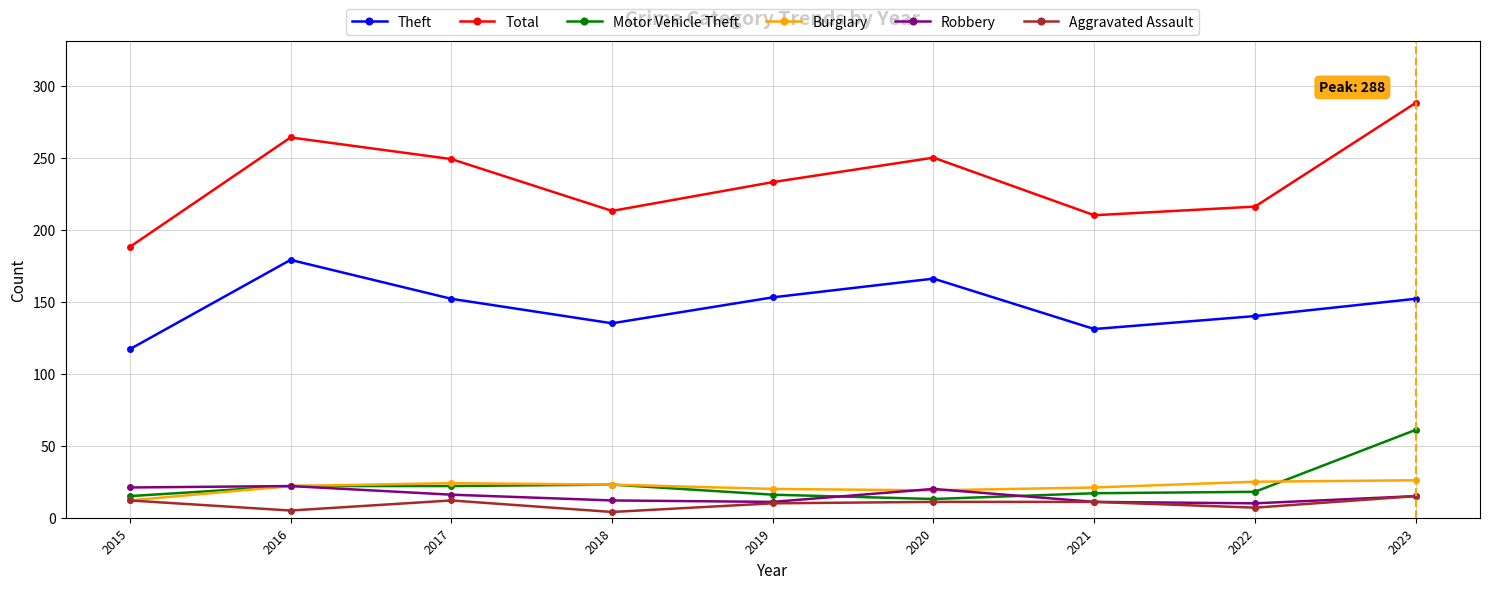

True or false: Total and Robbery intersect in this chart.

False